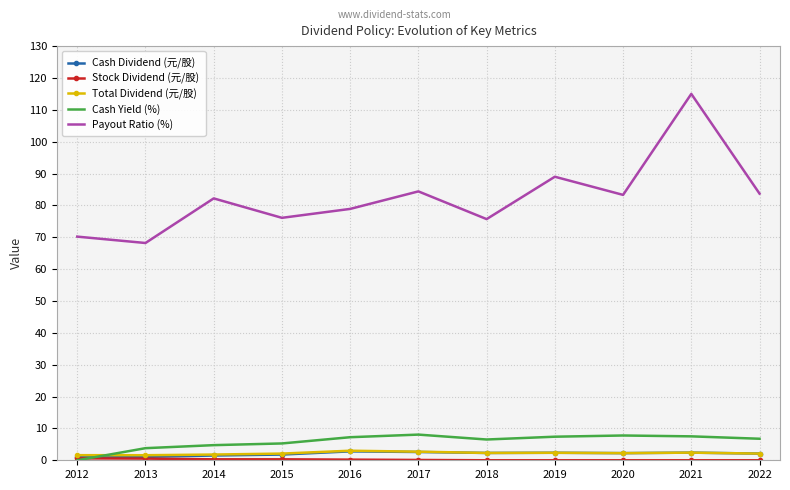

At which category is the sum across all series the highest?

2021